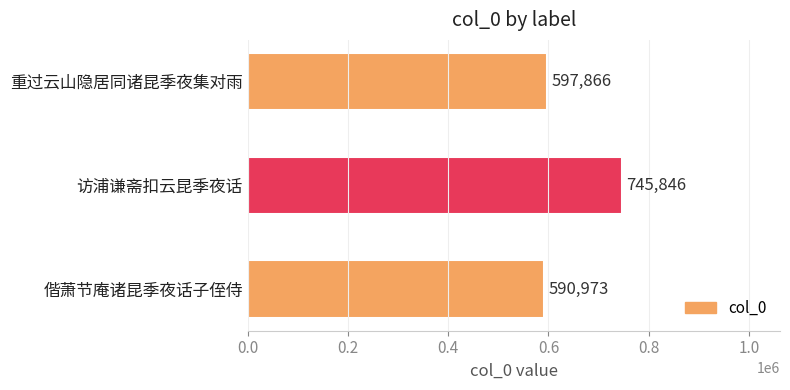

Rank the categories by value from lowest to highest.

偕萧节庵诸昆季夜话子侄侍, 重过云山隐居同诸昆季夜集对雨, 访浦谦斋扣云昆季夜话